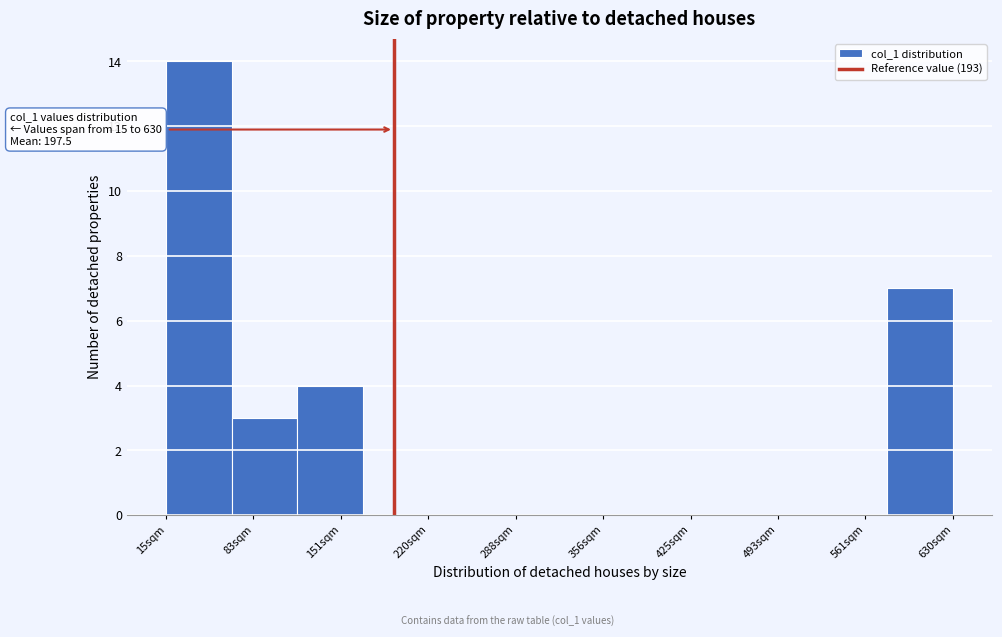

Over which range of the x-axis is the bar tallest?

20 to 70